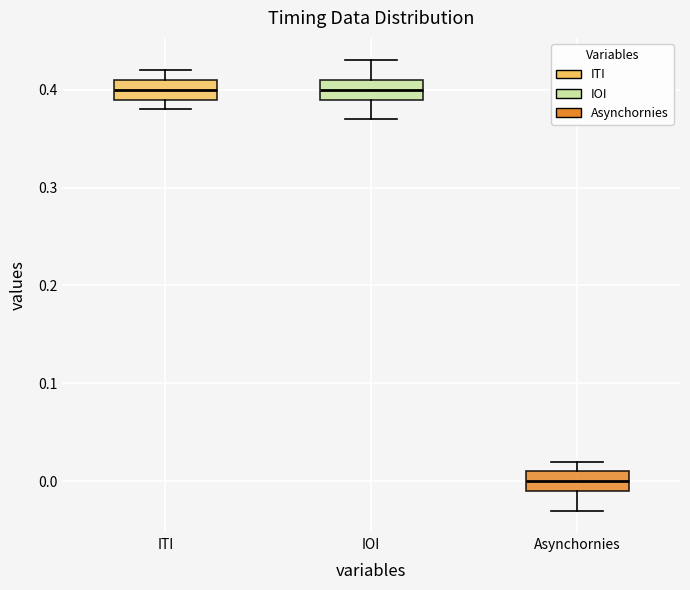

Reading left to right, transcribe this box plot: for each box, give where its median line is, the range the box spans, and where its two whiskers end, as read against the y-axis. The values are not printed on the chart, so give them approximately, as read against the axis.

ITI: median 0.40, box 0.39 to 0.41, whiskers 0.38 to 0.42
IOI: median 0.40, box 0.39 to 0.41, whiskers 0.37 to 0.43
Asynchornies: median 0.00, box -0.01 to 0.01, whiskers -0.03 to 0.02